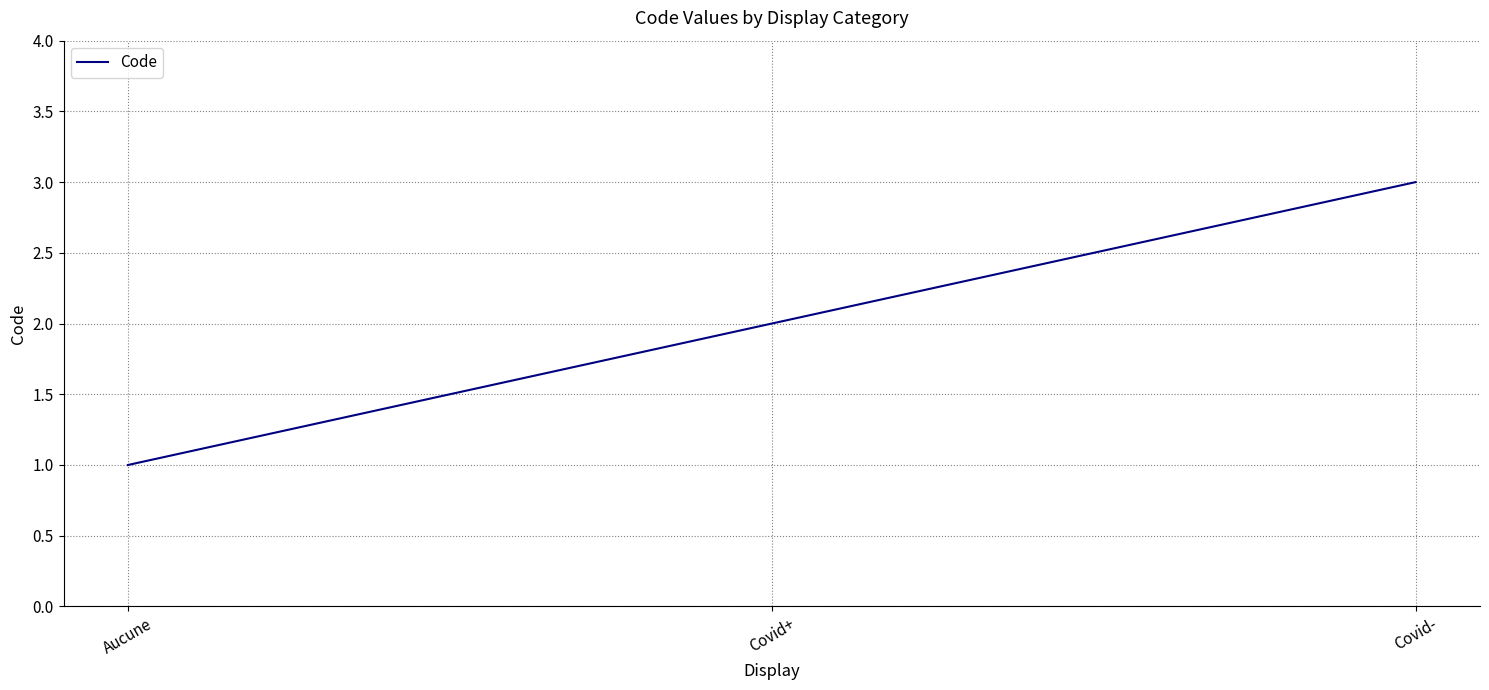

What is the average value?

2